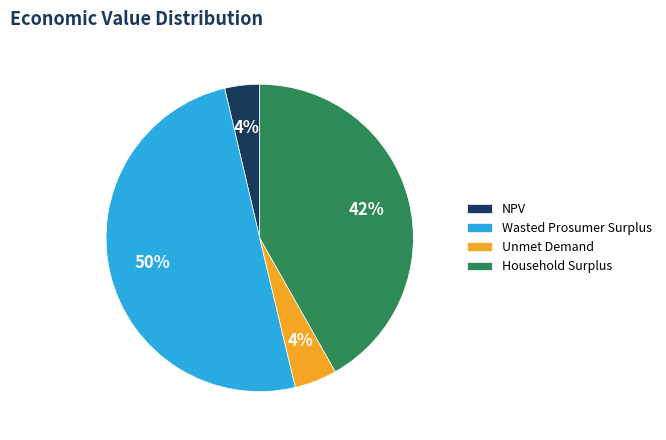

Which category has the biggest portion of the pie?

Wasted Prosumer Surplus